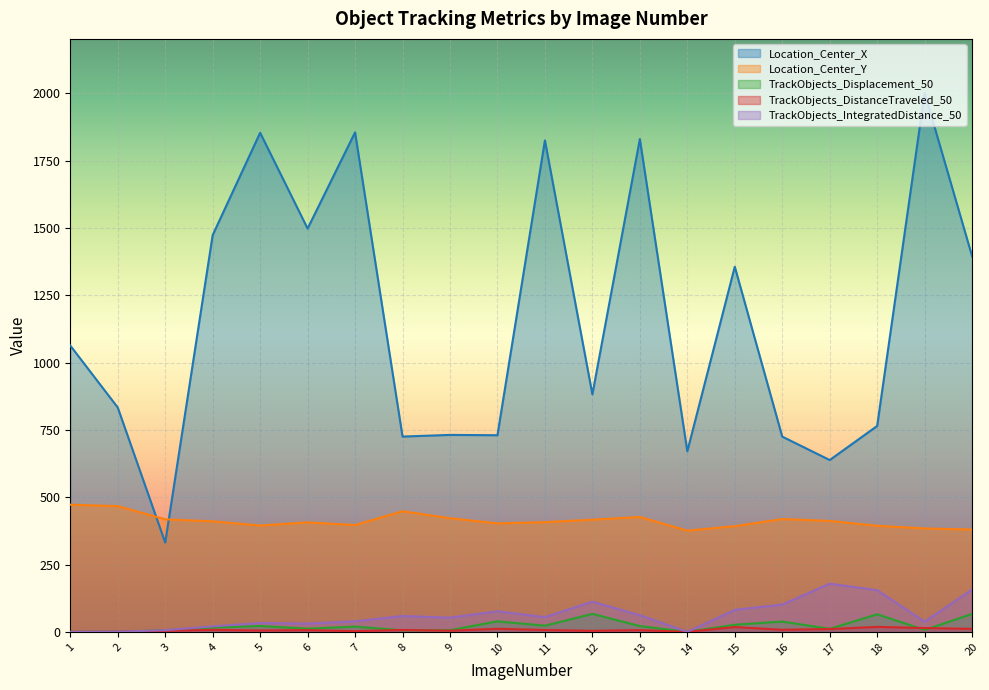

What is the value of the Location_Center_Y point at the 14th from the left?

376.1